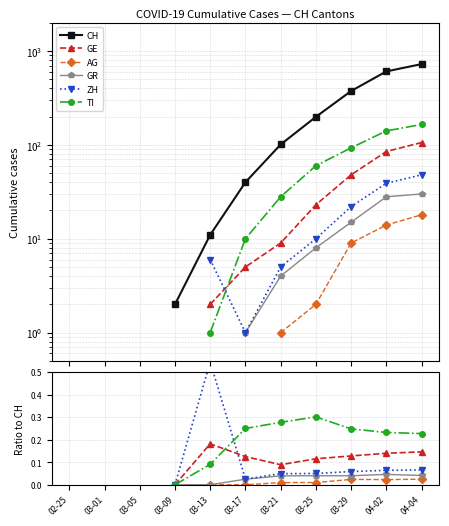

How many interior local peaks does the TI series have?

1